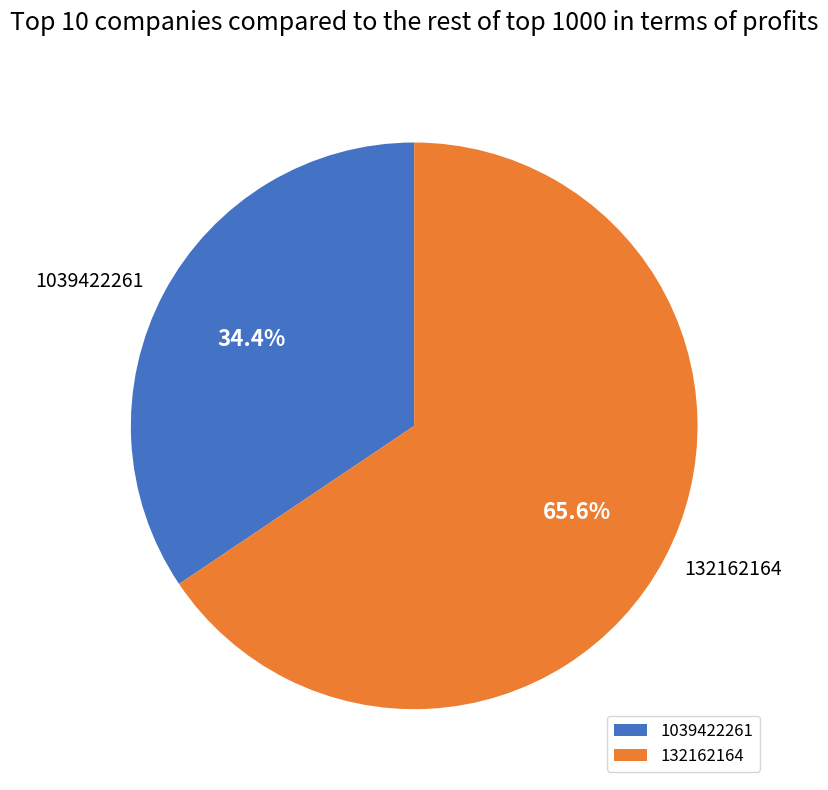

Combined, do 1039422261 and 132162164 account for over 50%?

Yes